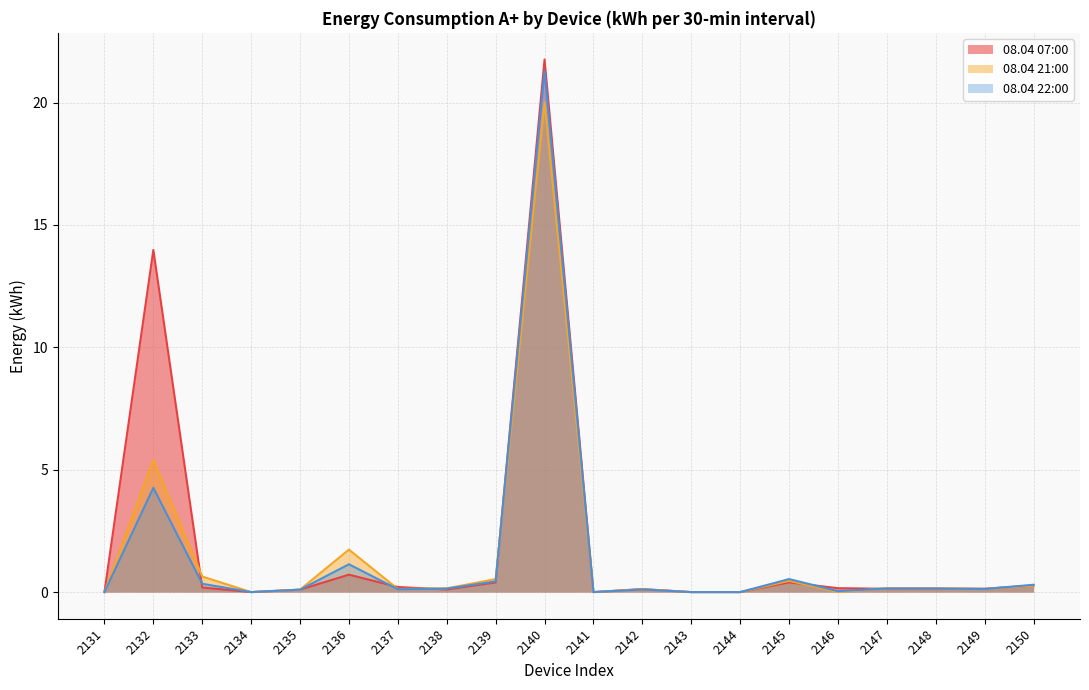

The 08.04 21:00 series shows 0.2 at 2138. True or false?

True